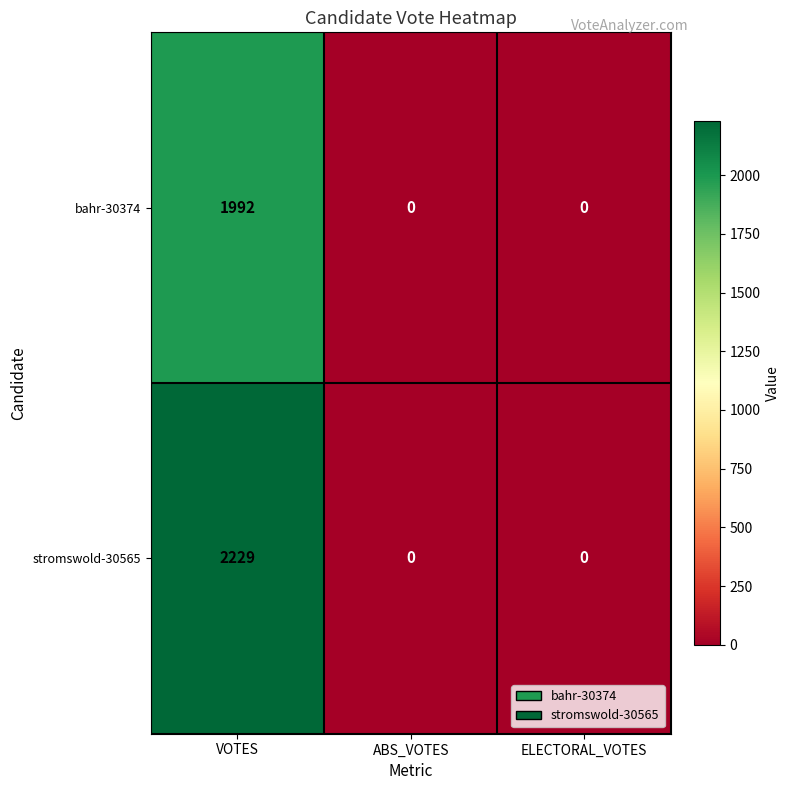

What is the average value of the stromswold-30565 series?

743